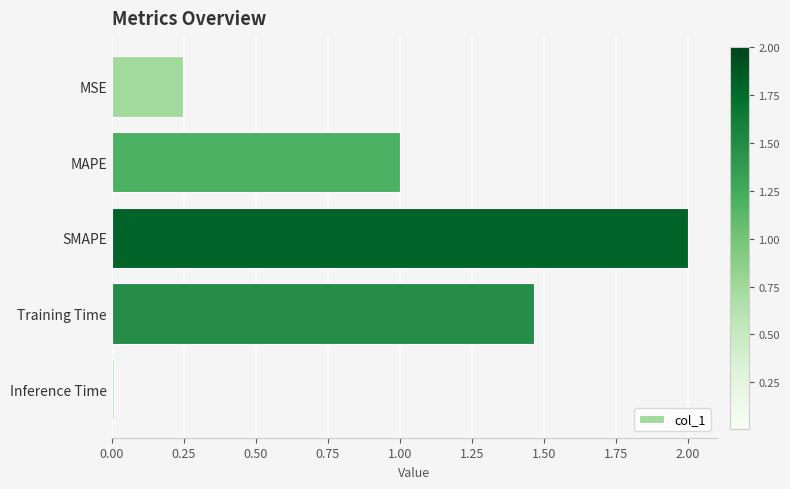

True or false: the data shows 1.0 at MAPE.

True